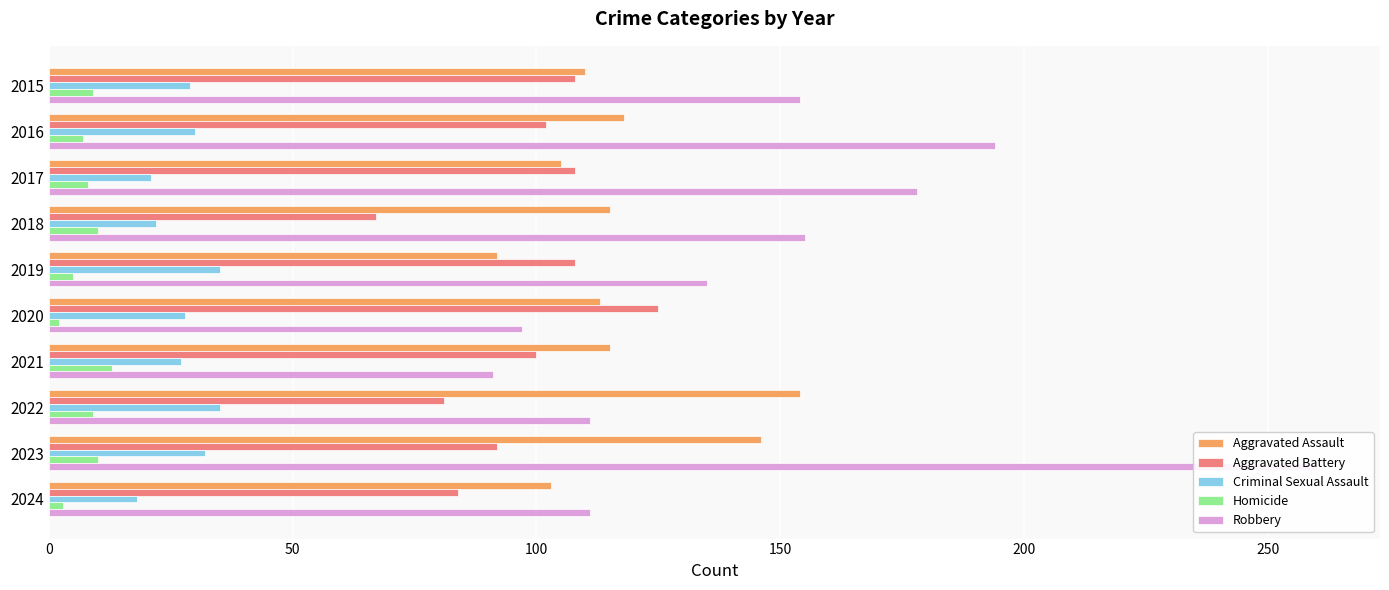

What is the difference between the Aggravated Assault values at 2022 and 2015?

44